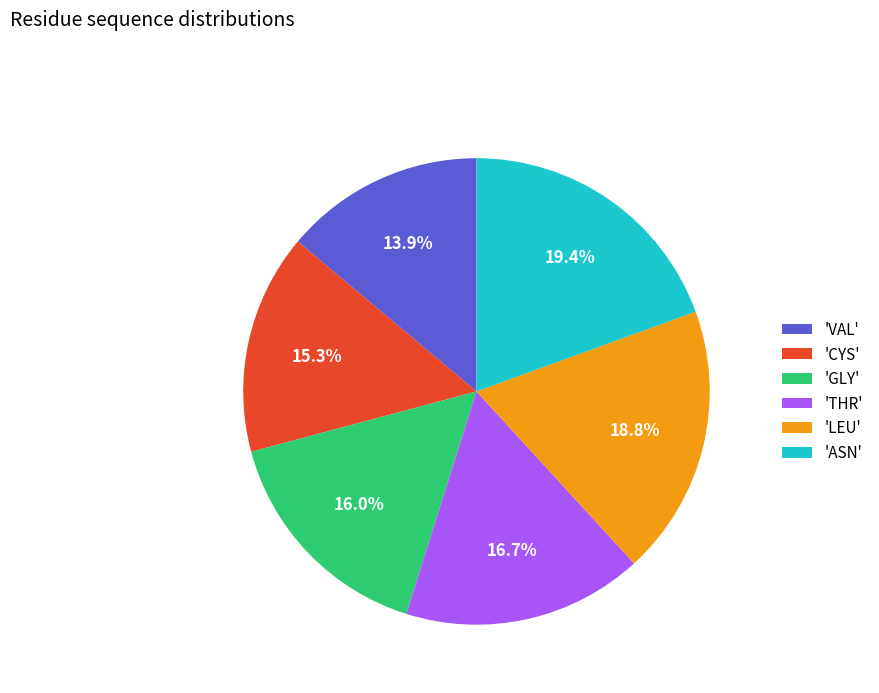

What is the ratio of the value at 'LEU' to the value at 'GLY'?

1.2